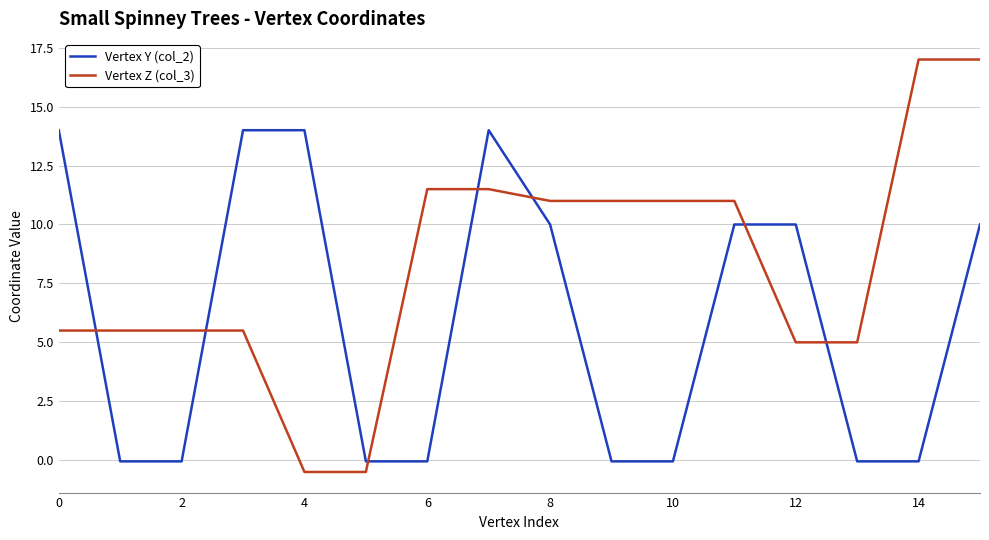

Which series has the largest total across all categories?

Vertex Z (col_3)